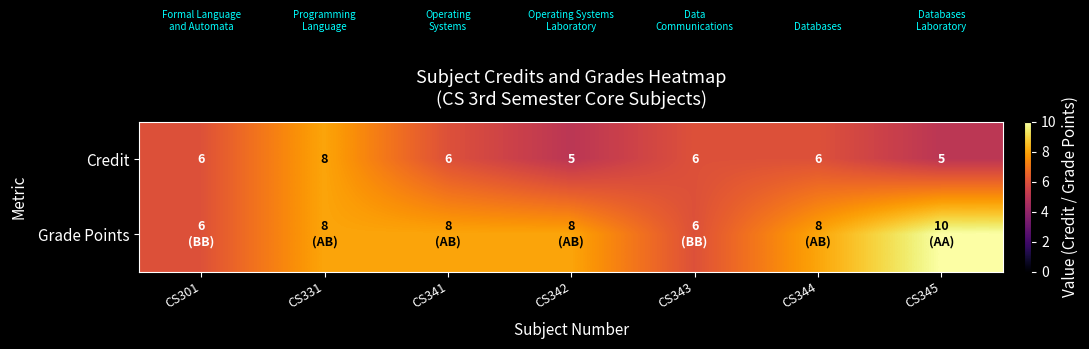

What is the sum of all Credit values?

42